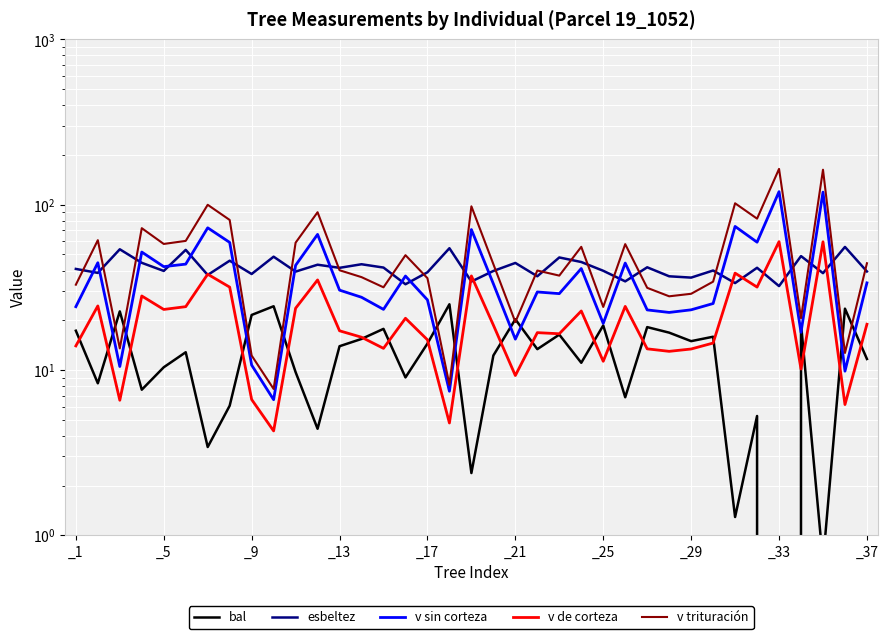

Between which two adjacent categories do esbeltez and v sin corteza first intersect?

_1 and _5